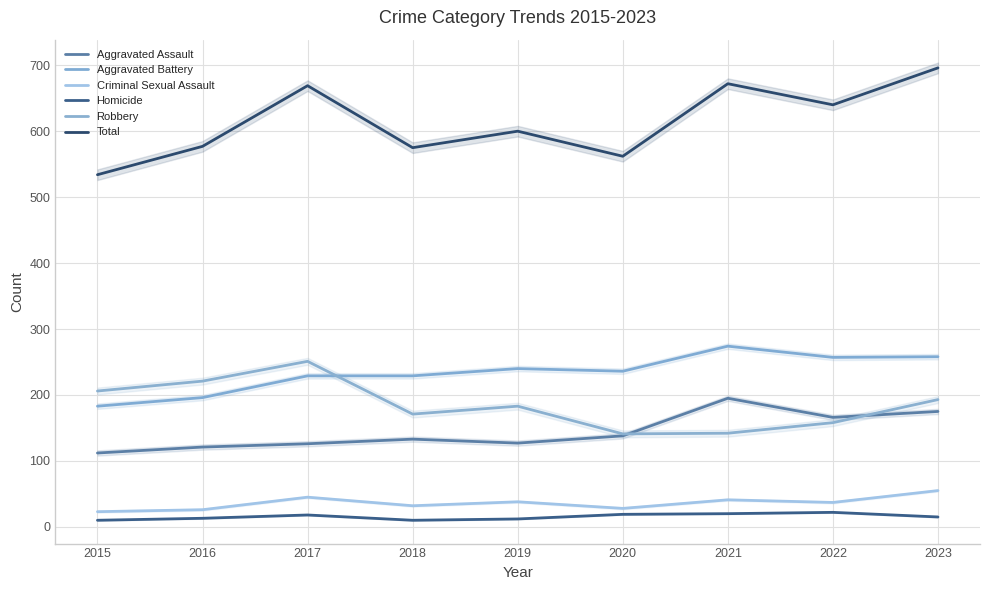

Where is Robbery nearest to the value 196?

2023